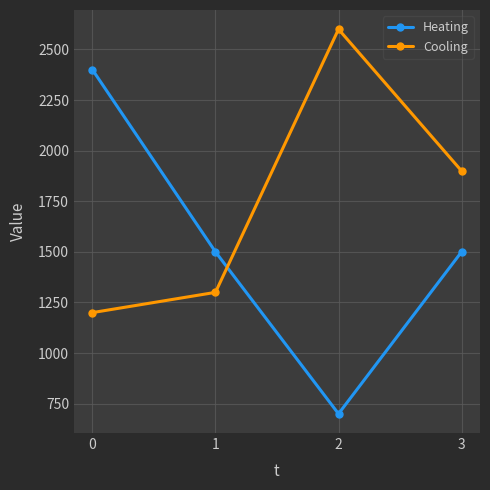

Which series has the largest range (max minus min)?

Heating